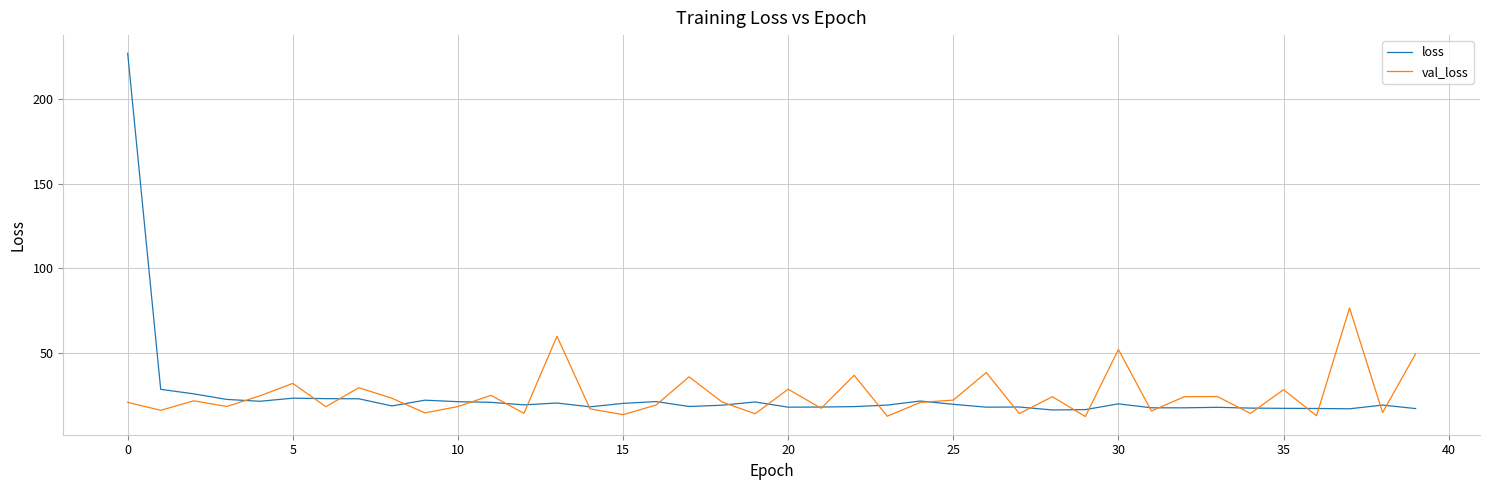

Which series has the widest spread of values?

loss